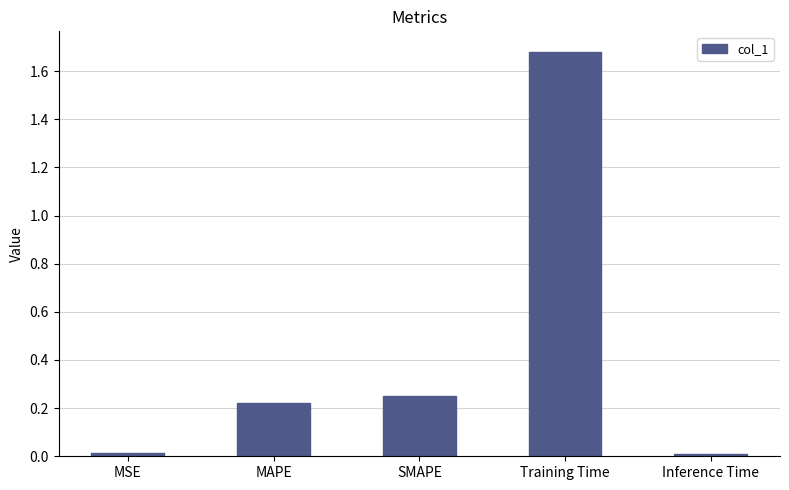

What is the label of the 3rd bar from the right?

SMAPE